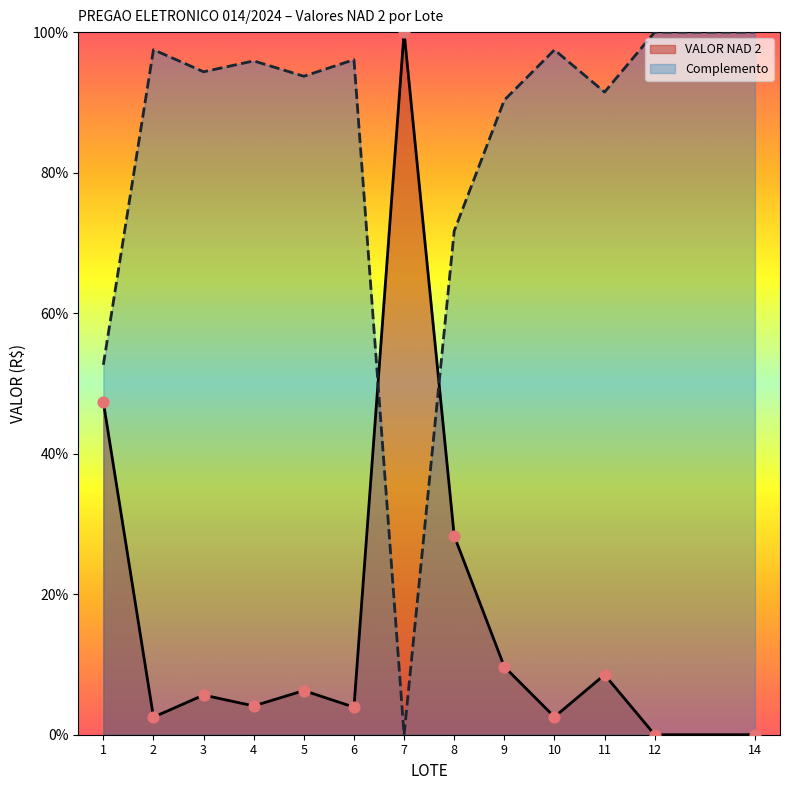

Approximately how many times larger is the value at 5 compared to 9?

0.6